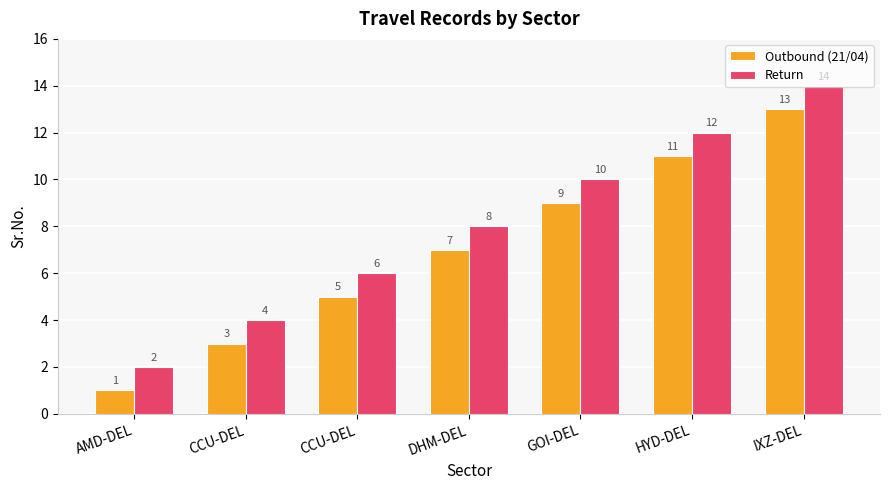

How many data points does each series have?

7